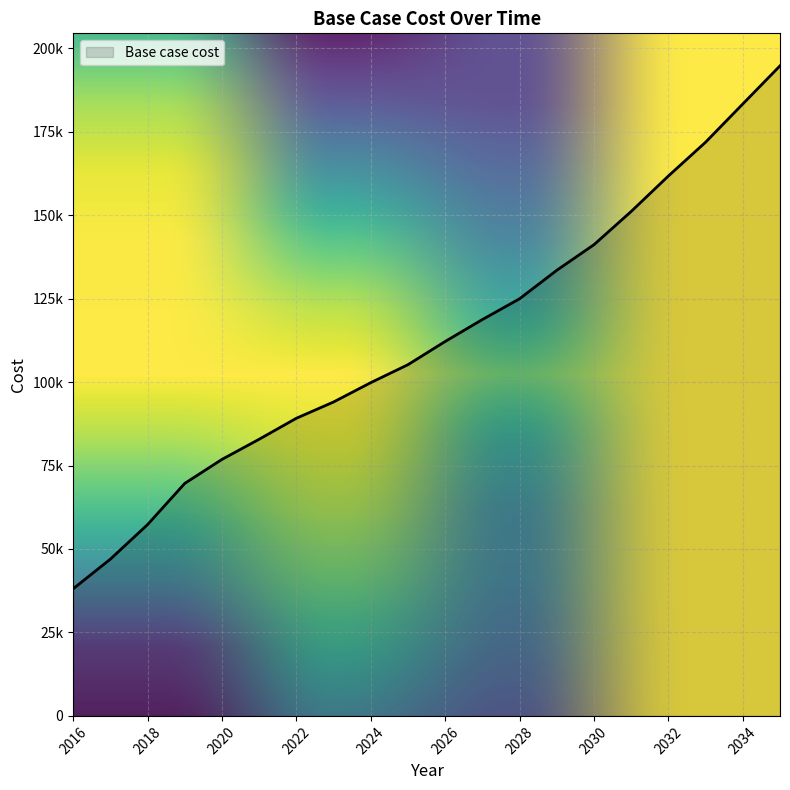

Reading left to right, transcribe all the data shown in this chart.

2016=38080.0	2017=46955.3	2018=57306.3	2019=69649.6	2020=76837.6	2021=82875.5	2022=89162.7	2023=94036.4	2024=99828.9	2025=105212.6	2026=112161.5	2027=118734.0	2028=124956.0	2029=133492.6	2030=141163.4	2031=151112.6	2032=161737.1	2033=171862.9	2034=183313.6	2035=194732.5